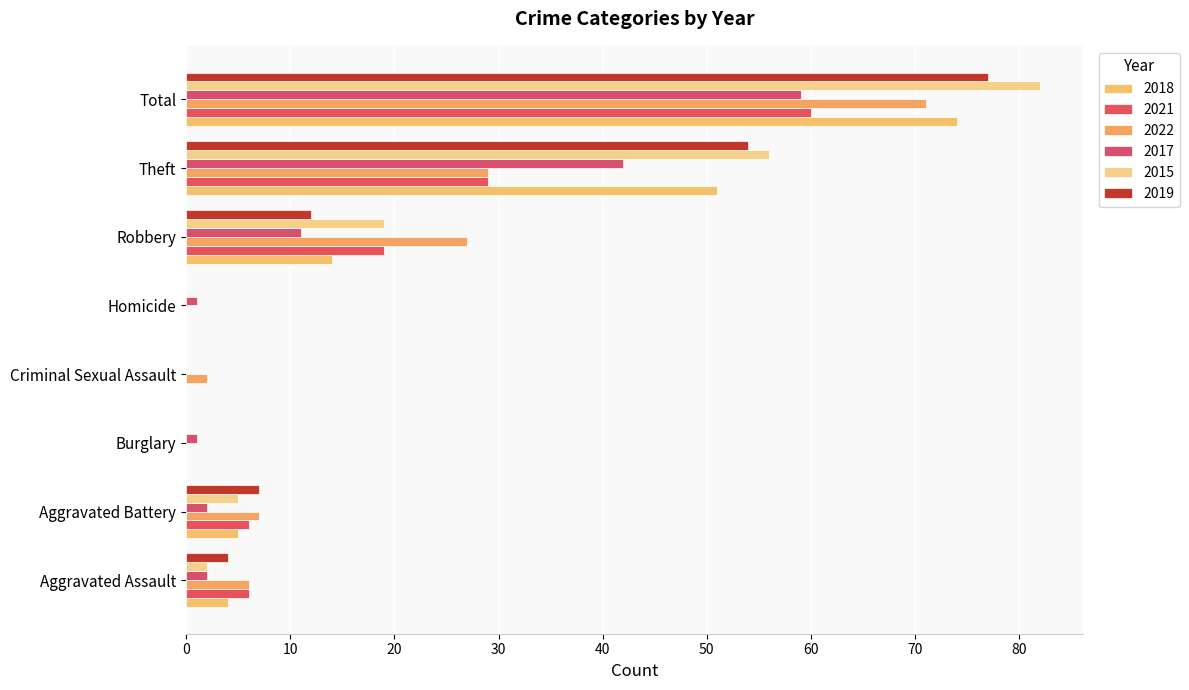

Reading left to right, list all the values displayed in this chart.

2018: 4	5	0	0	0	14	51	74
2021: 6	6	0	0	0	19	29	60
2022: 6	7	0	2	0	27	29	71
2017: 2	2	1	0	1	11	42	59
2015: 2	5	0	0	0	19	56	82
2019: 4	7	0	0	0	12	54	77